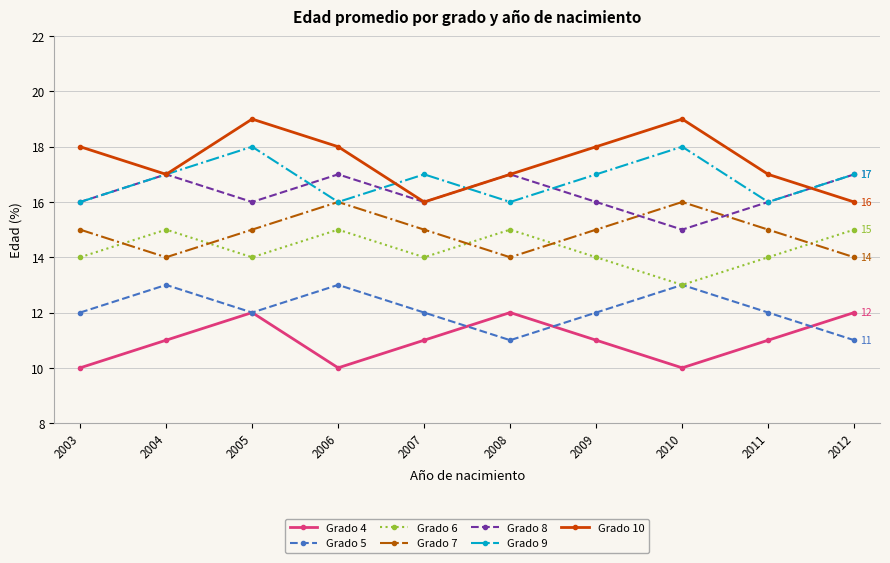

True or false: Grado 10 has more than 0 points higher than both neighbors.

True